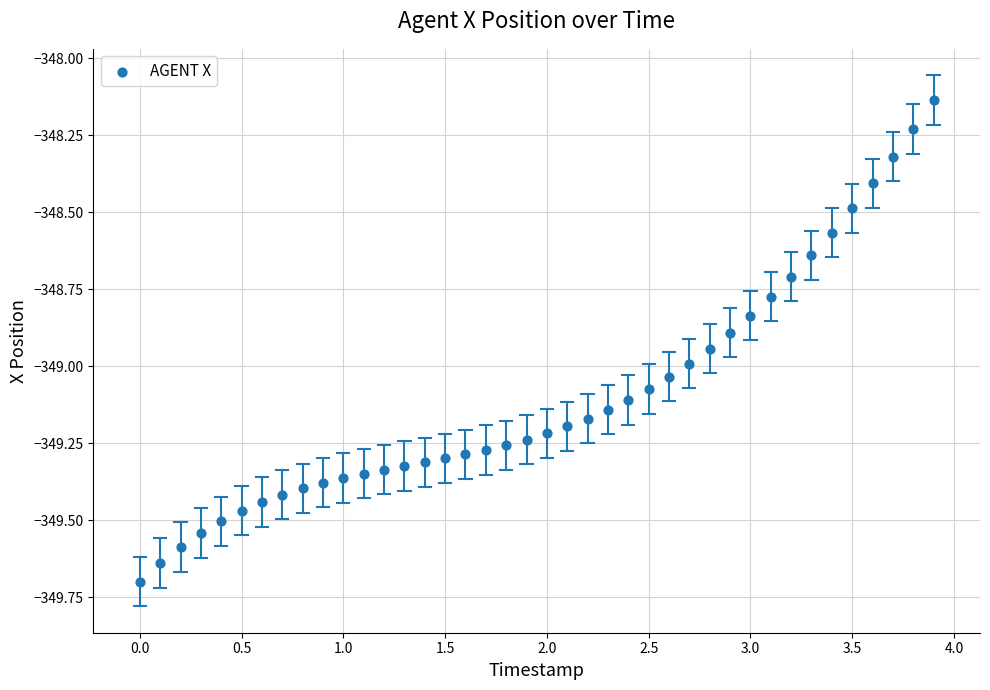

What is the range of X values (max minus min)?

3.9